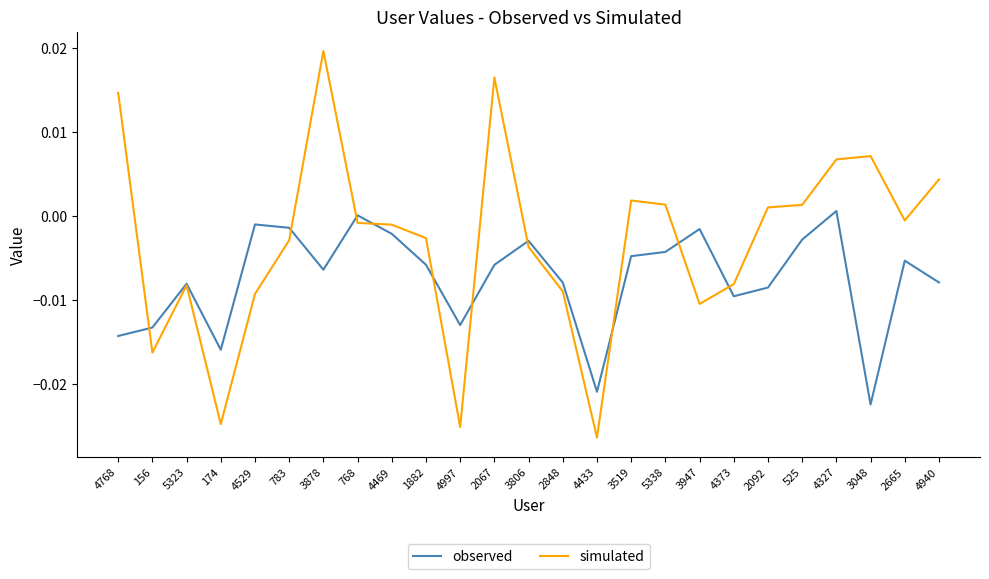

True or false: simulated has a value of -0.0 at 4433.

True